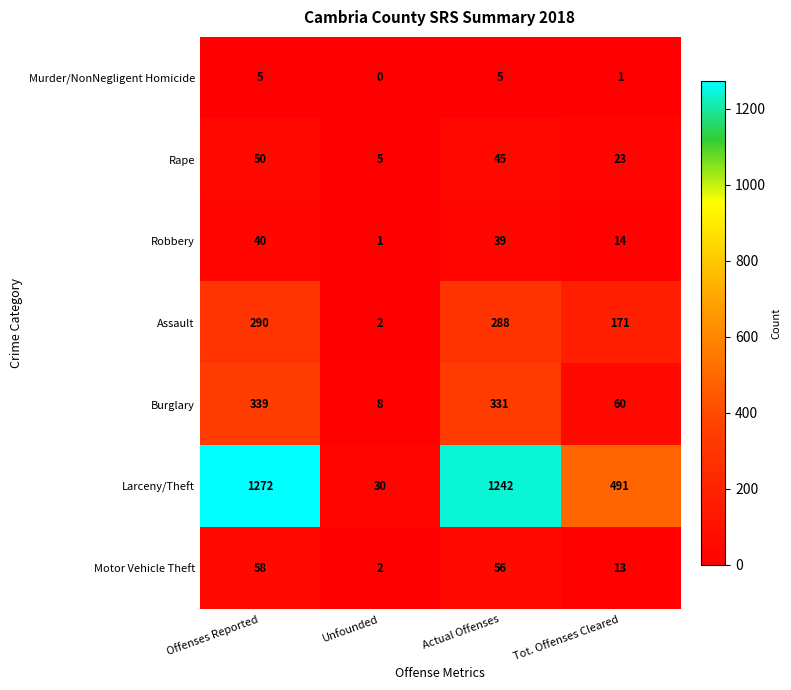

True or false: Burglary has a value of 8 at Unfounded.

True